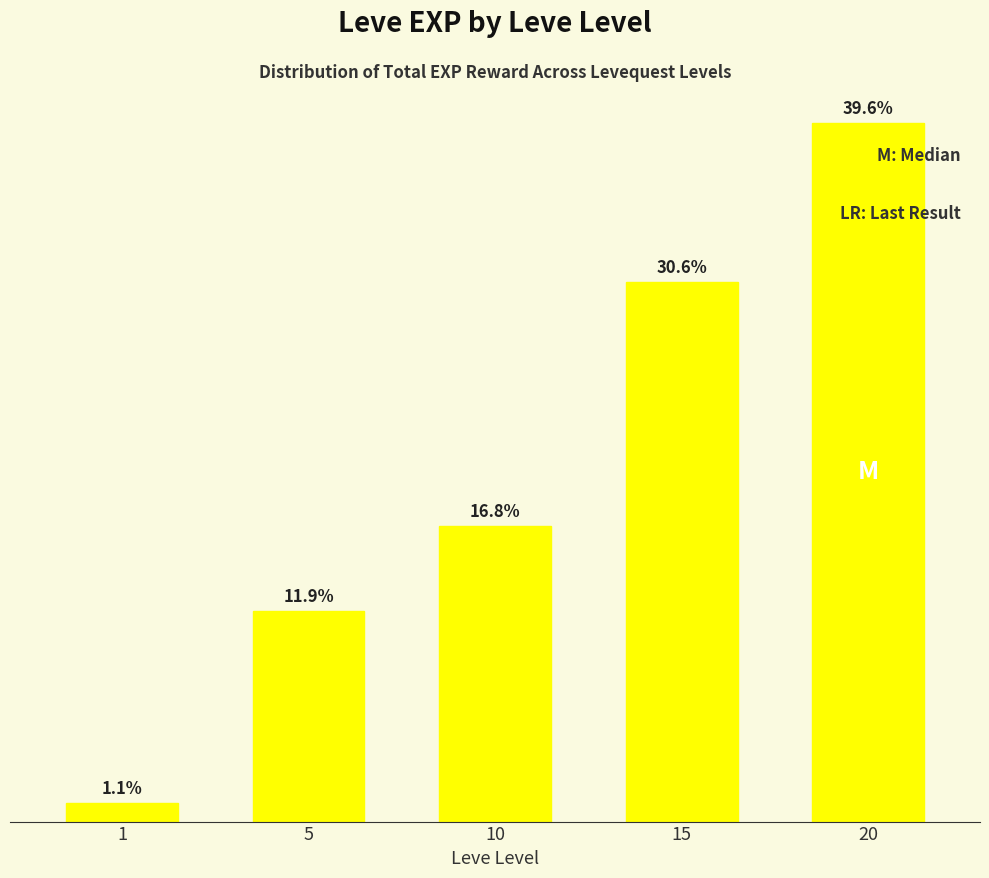

List the labels in order of value, largest first.

20, 15, 10, 5, 1